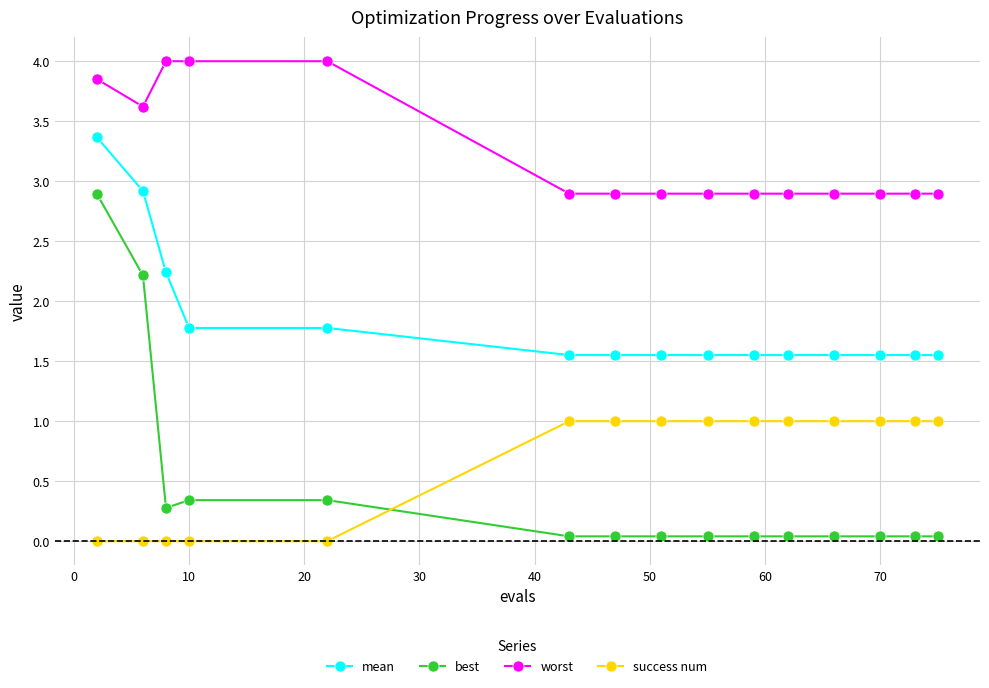

What is the difference between the maximum and minimum values in the worst series?

1.1